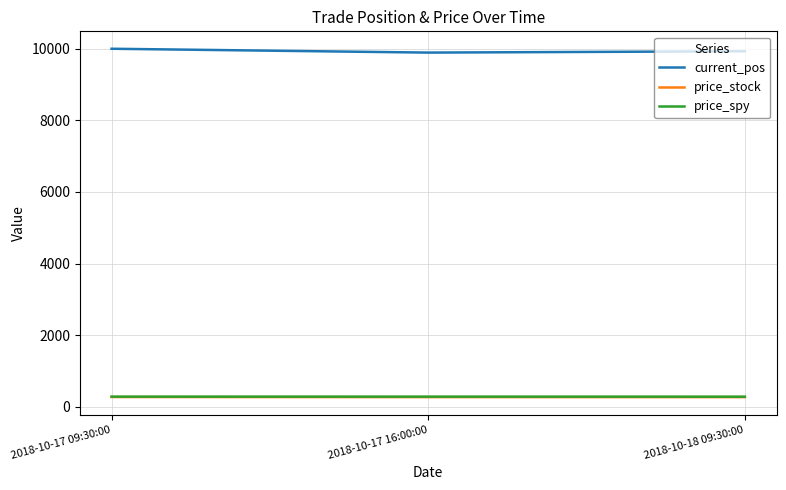

What is the difference between the price_stock values at 2018-10-18 09:30:00 and 2018-10-17 09:30:00?

2.8